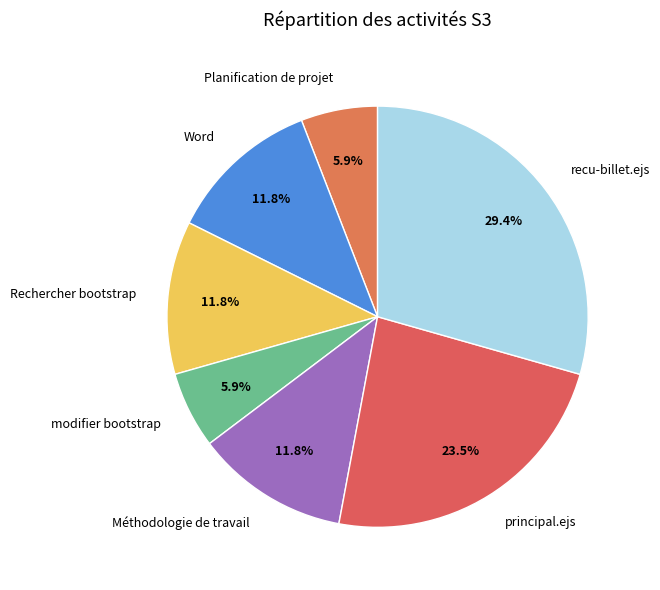

Is it true that modifier bootstrap is 6% of the pie?

True